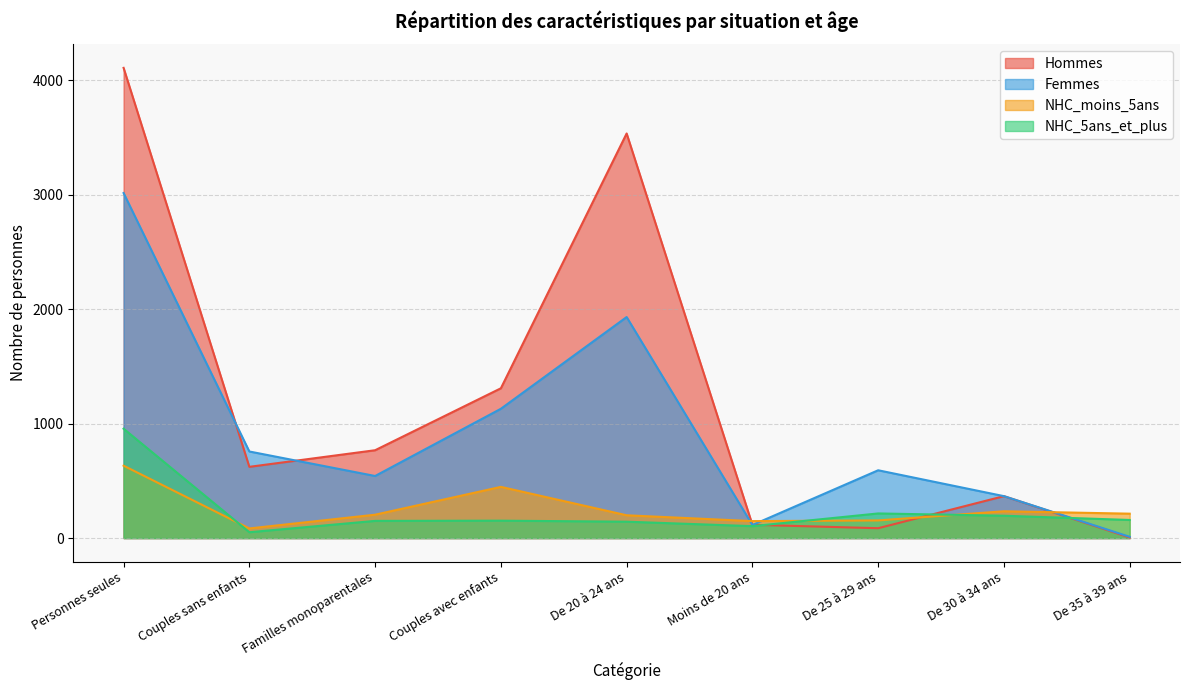

Reading right to left, transcribe all the data shown in this chart.

Hommes: 5	366	86	116	3533	1308	767	622	4106
Femmes: 11	366	592	114	1930	1129	542	756	3013
NHC_moins_5ans: 213	234	154	148	199	447	204	84	632
NHC_5ans_et_plus: 158	195	215	104	143	152	150	51	955